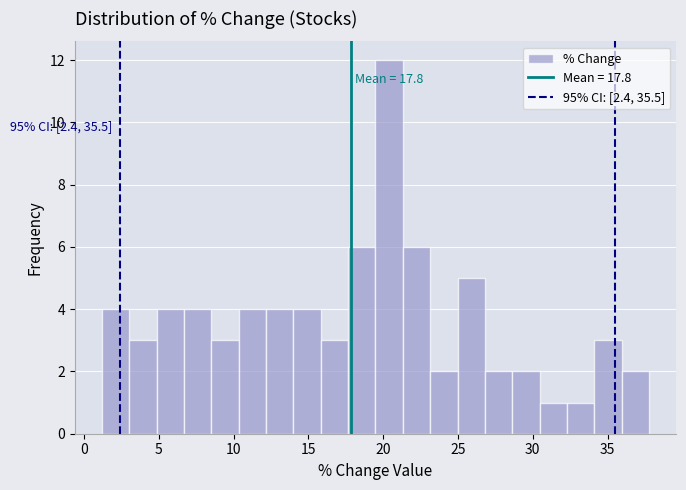

Around what value on the x-axis is the tallest bar? Give the approximate position of its centre, as read against the axis.

20.5